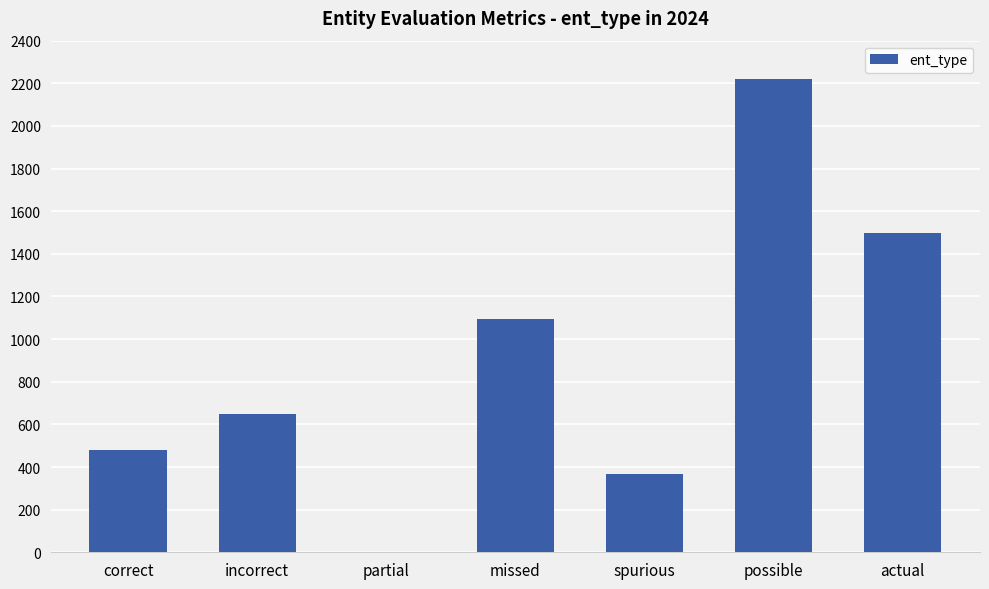

What is the maximum value shown in the chart?

2222